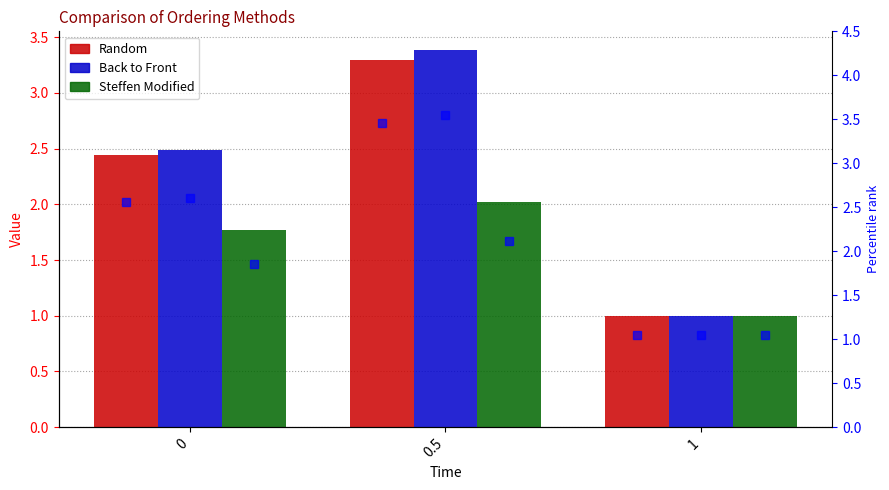

What is the smallest value displayed?

1.0